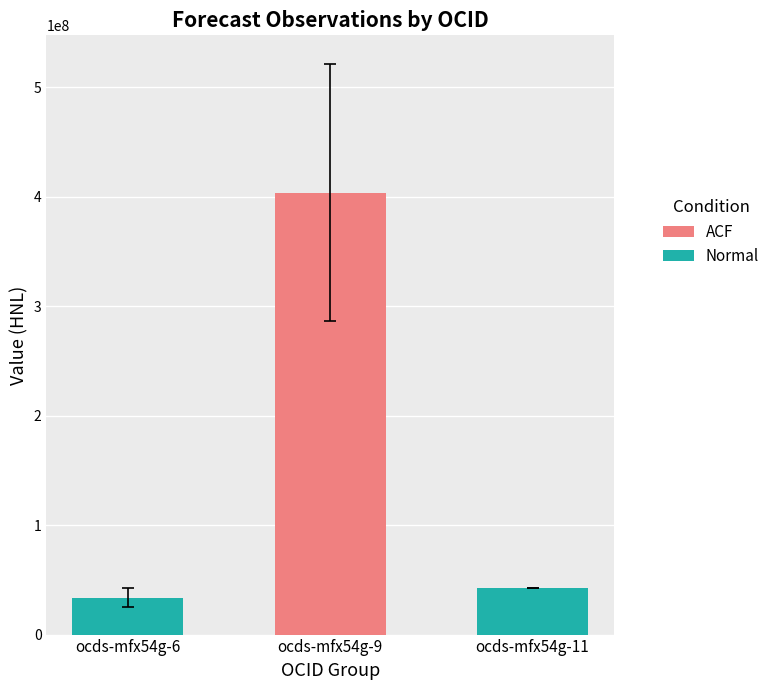

What is the sum of the Normal values at ocds-mfx54g-6 and ocds-mfx54g-11?

76531845